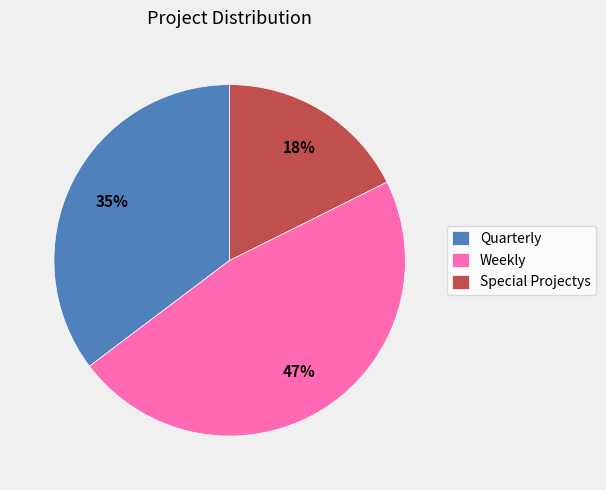

To the nearest percent, what is the combined percentage of Quarterly and Special Projectys?

53%